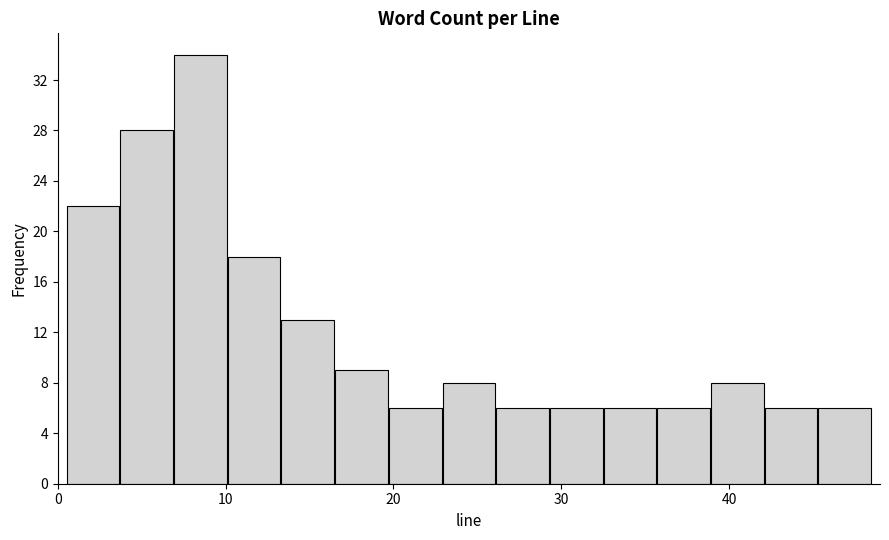

Around what value on the x-axis is the tallest bar? Give the approximate position of its centre, as read against the axis.

9